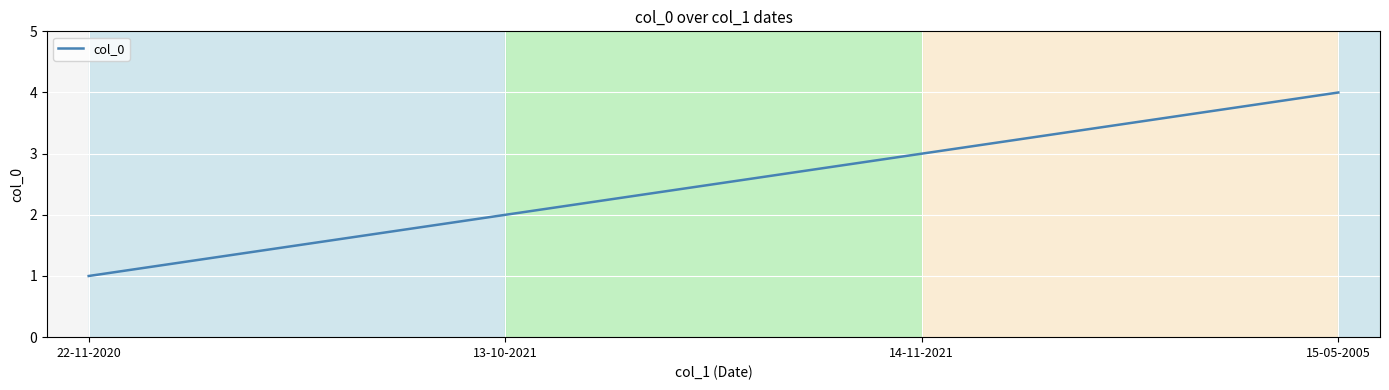

Rank the categories by value from lowest to highest.

22-11-2020, 13-10-2021, 14-11-2021, 15-05-2005